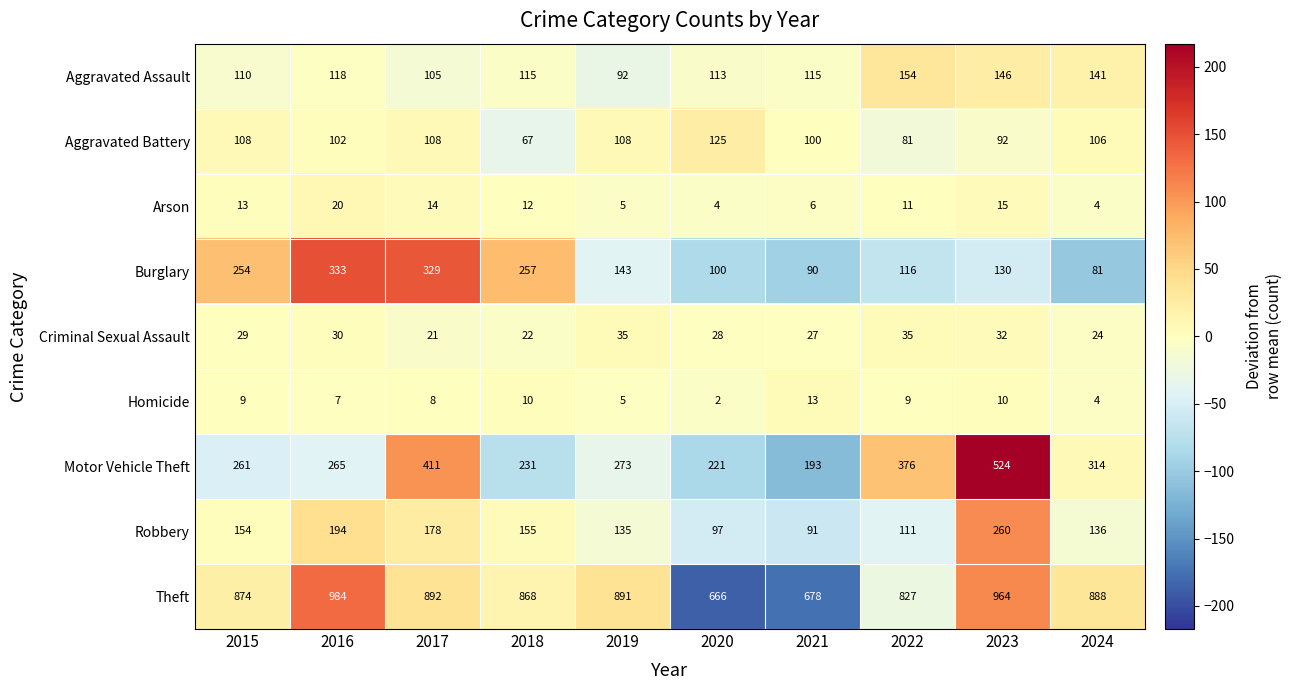

Which series changed the most between 2022 and 2024?

Motor Vehicle Theft